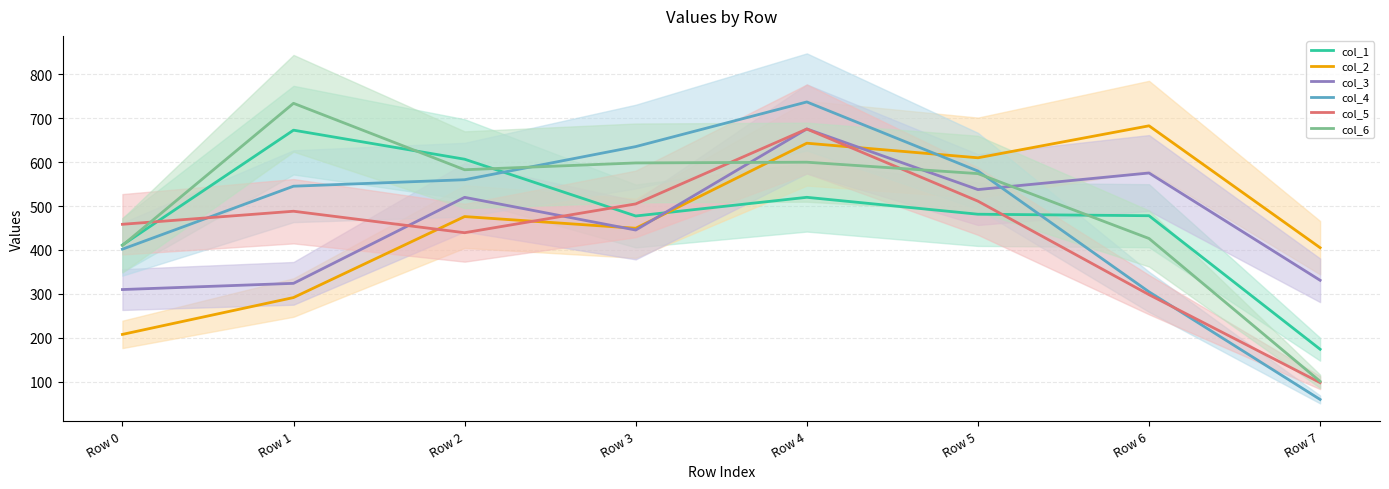

Which series has the largest range (max minus min)?

col_4